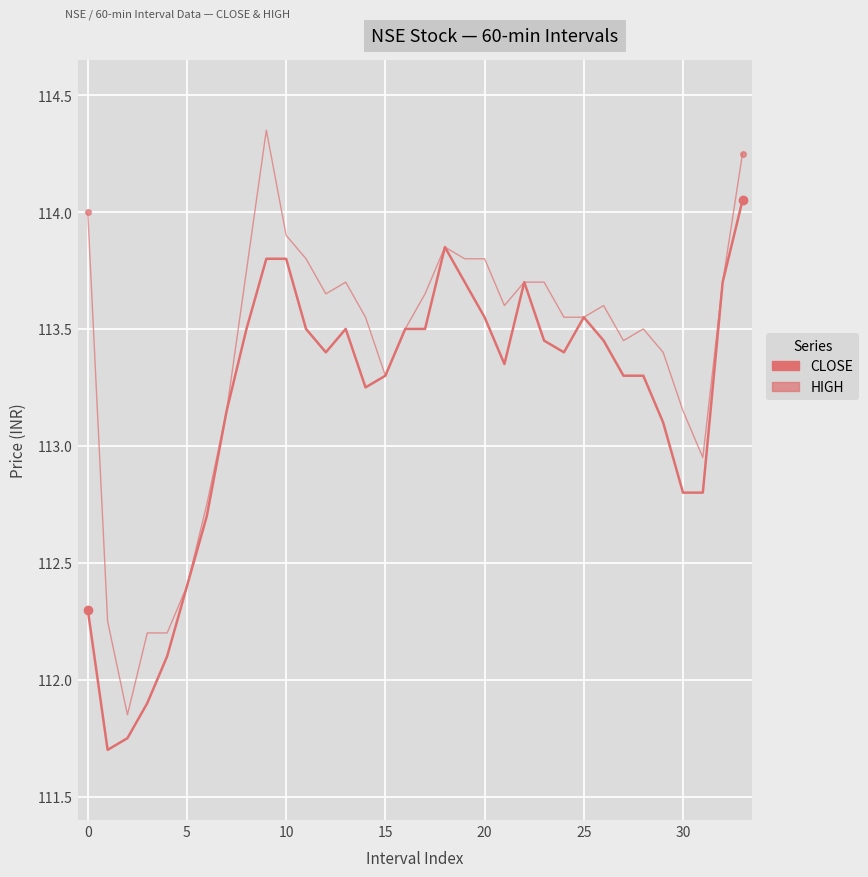

Rank the series by their average value, from lowest to highest.

CLOSE, HIGH